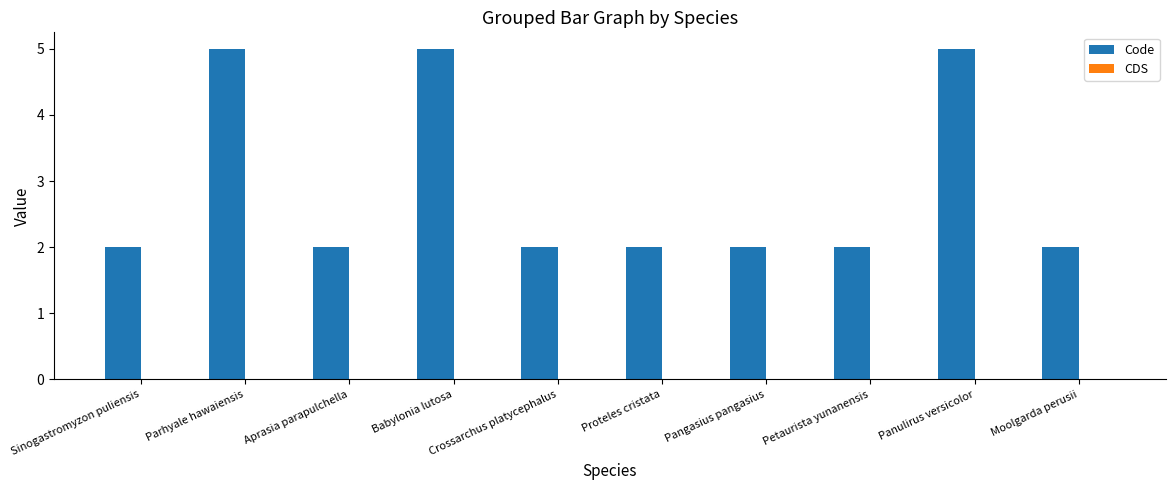

True or false: the data shows 2 at Pangasius pangasius.

True